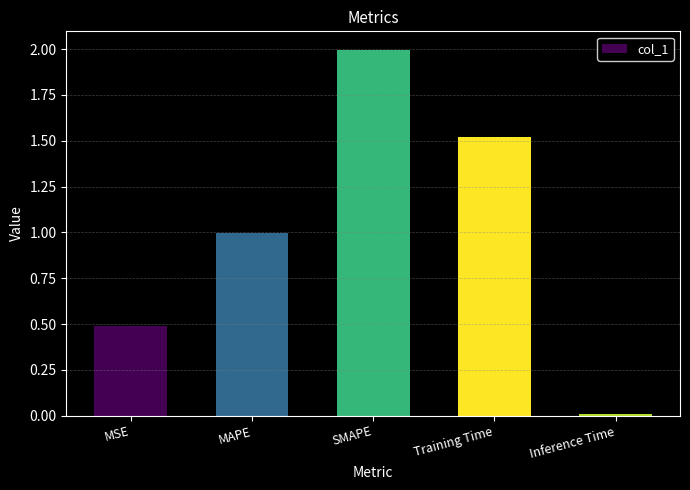

How many data points does each series have?

5